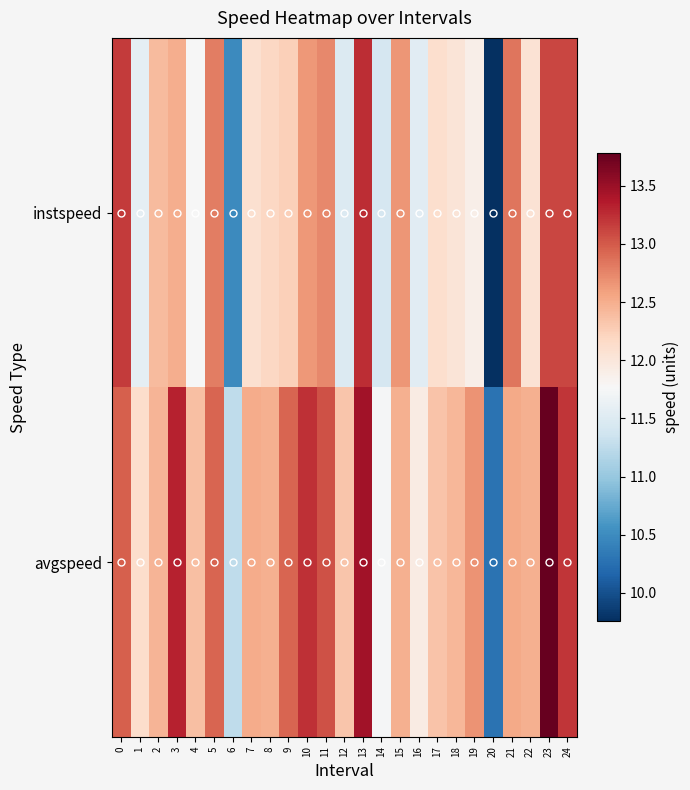

Rank the series at 13 from highest to lowest value.

avgspeed, instspeed